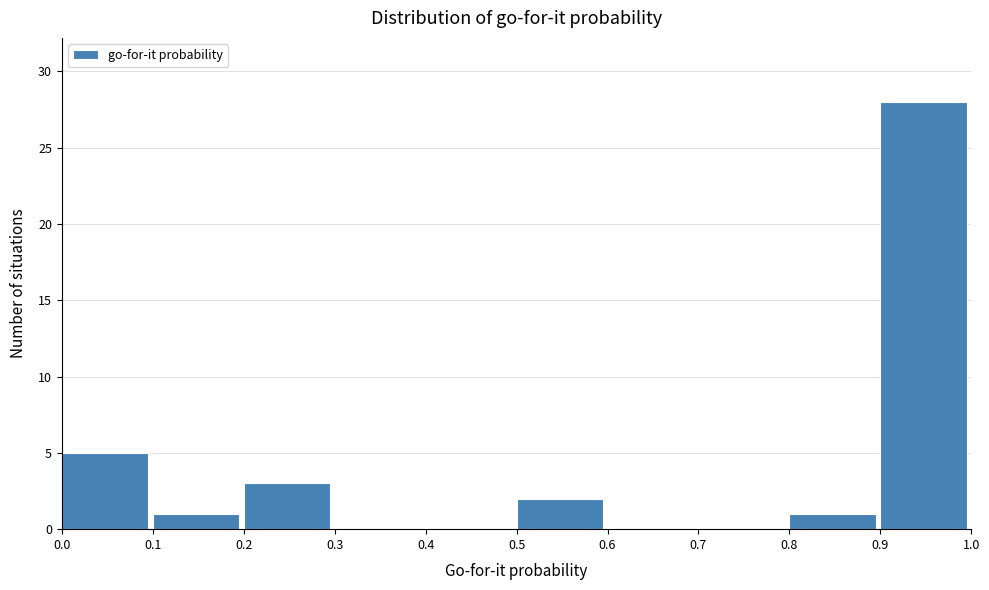

Reading left to right, list every bar in this chart as the range it spans on the x-axis followed by its height. The values are not printed on the chart, so give them approximately, as read against the axis.

0.0 to 0.1: 5
0.1 to 0.2: 1
0.2 to 0.3: 3
0.3 to 0.4: 0
0.4 to 0.5: 0
0.5 to 0.6: 2
0.6 to 0.7: 0
0.7 to 0.8: 0
0.8 to 0.9: 1
0.9 to 1.0: 28